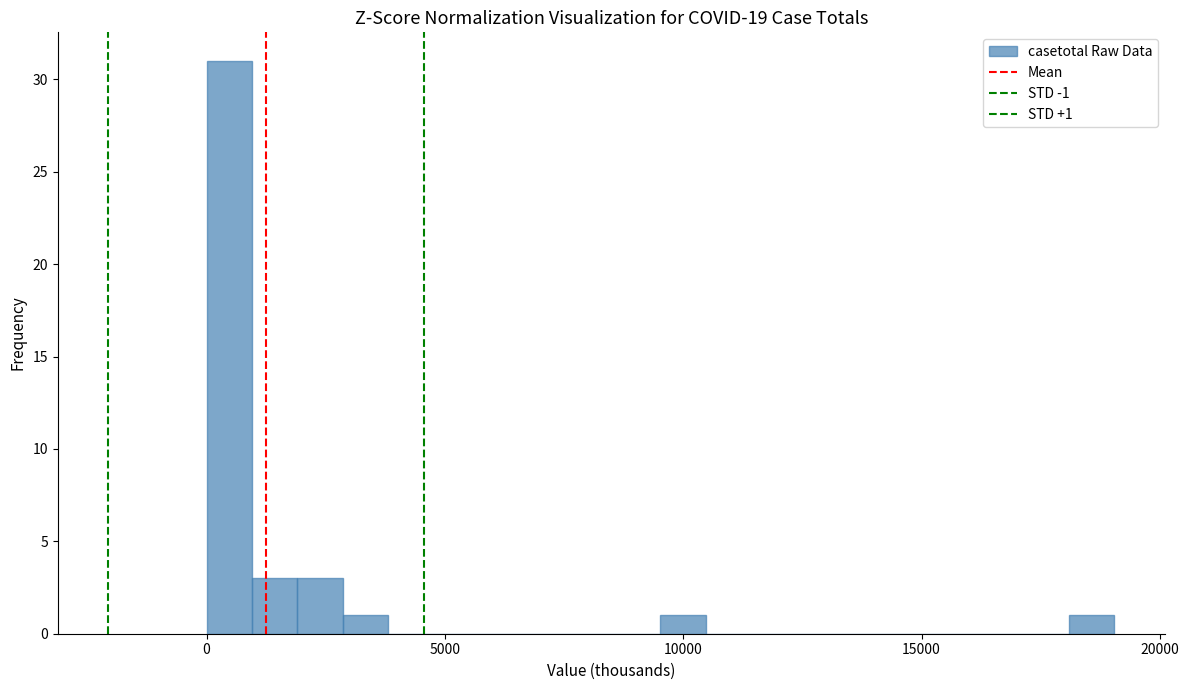

Read against the x-axis, roughly where is the centre of the tallest bar?

500